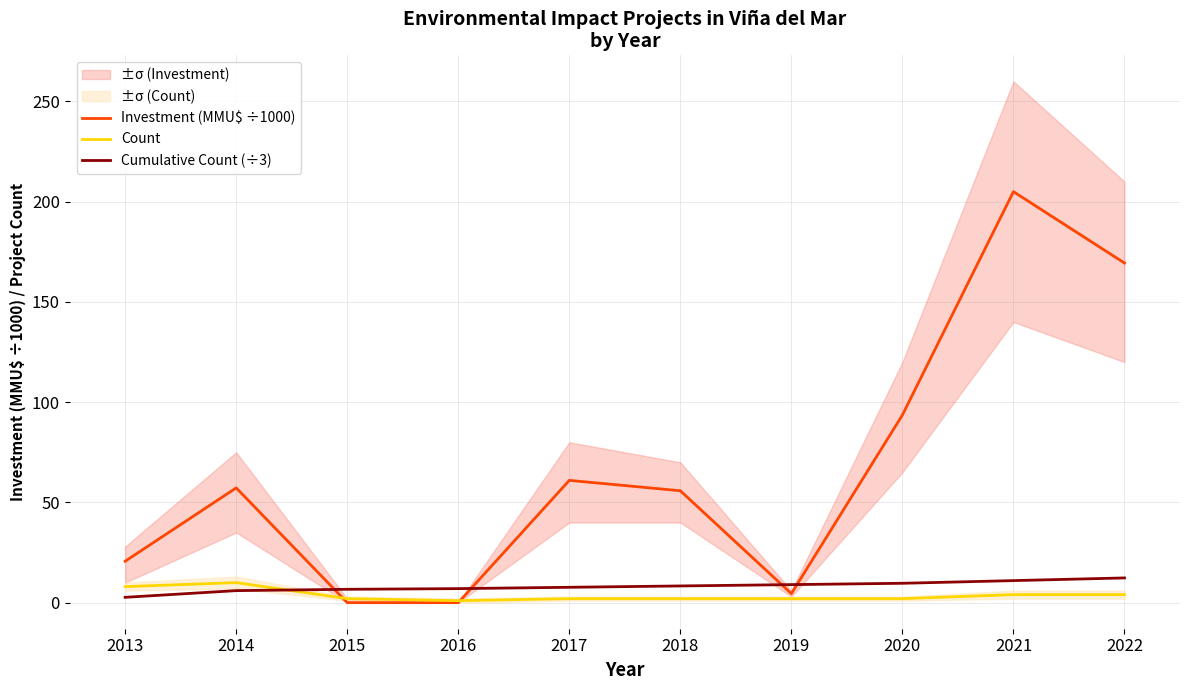

Which label corresponds to the largest value in the chart?

2021